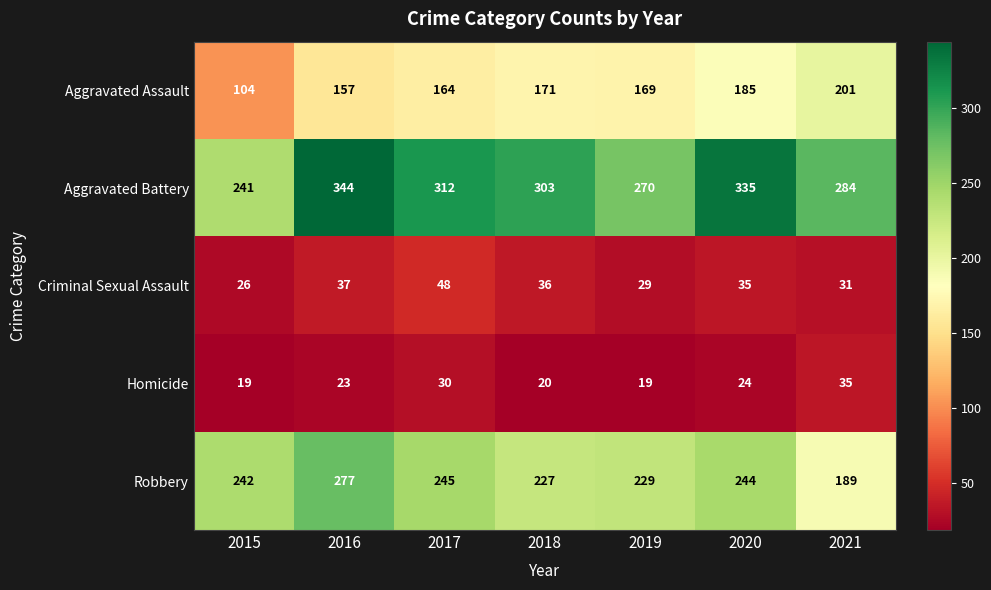

How many series are shown in this chart?

5